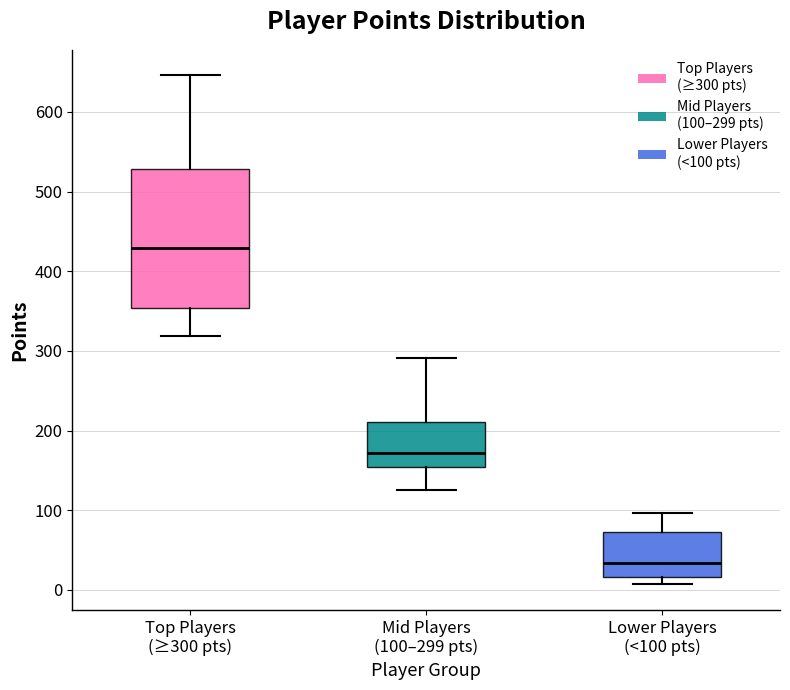

Which box has the lowest median line?

Lower Players (<100 pts)